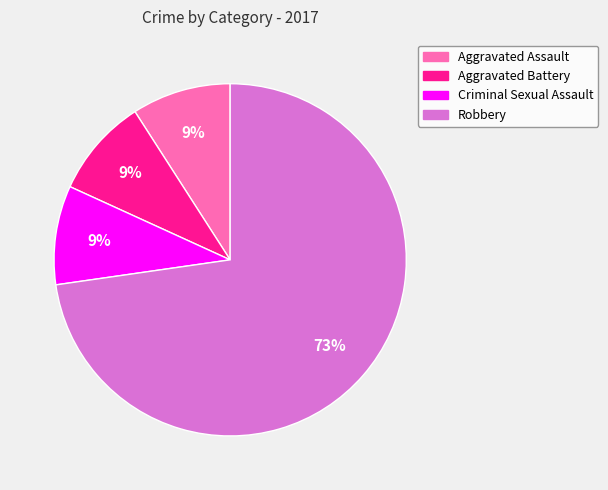

To the nearest percent, what is the combined percentage of Robbery and Criminal Sexual Assault?

82%